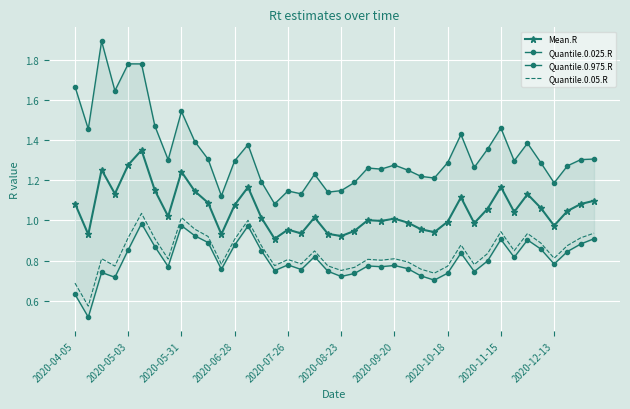

Is it true that Quantile.0.05.R equals 1.0 at 2020-05-31?

True